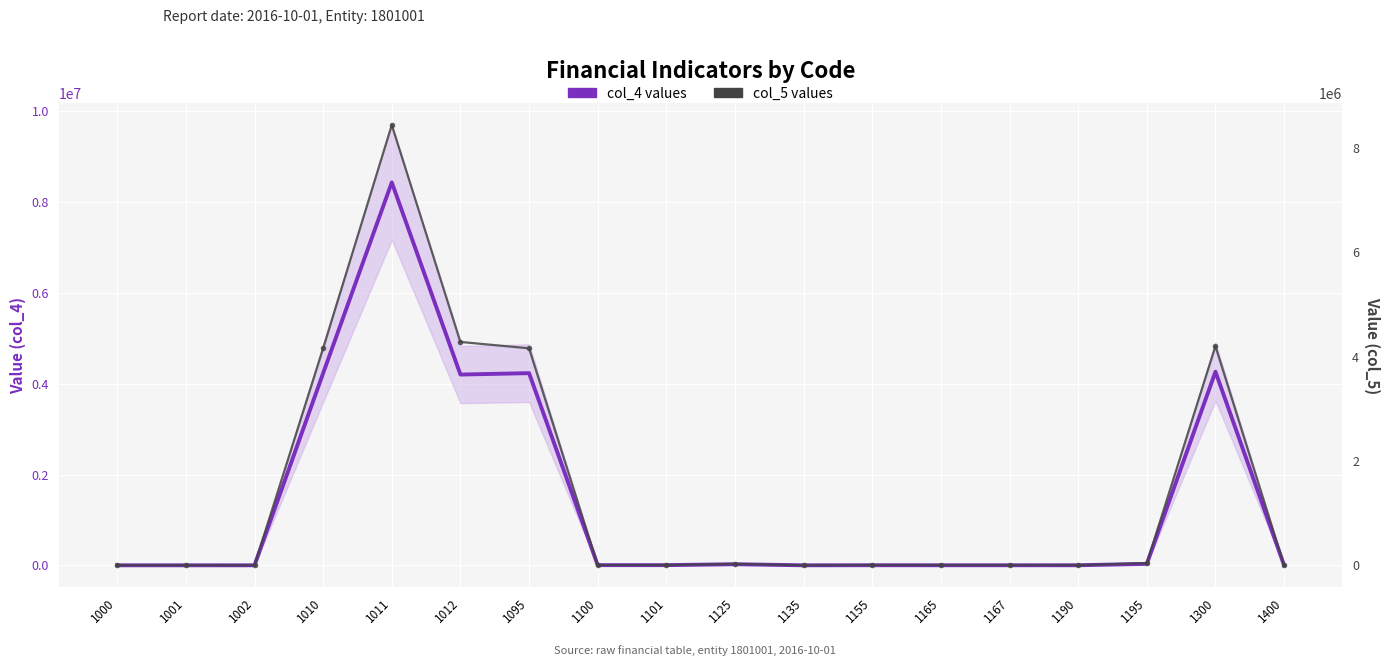

Is the value of col_5 values at 1011 greater than the value of col_4 values at 1190?

Yes